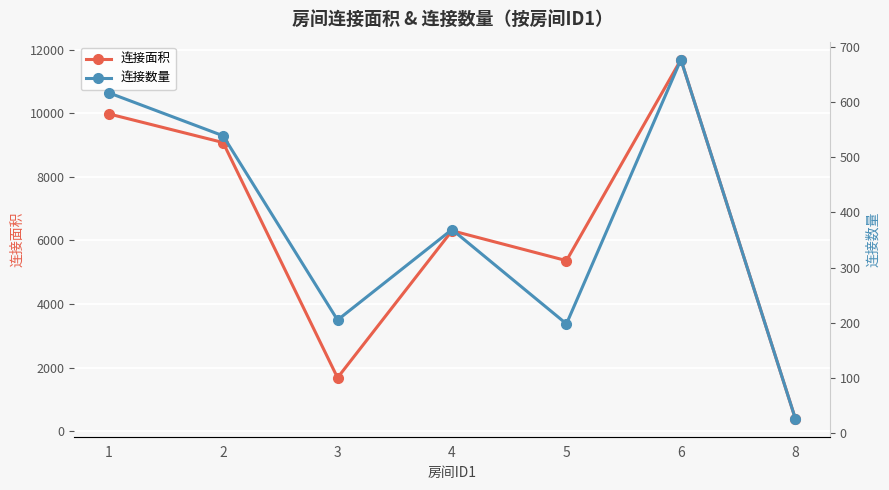

At which category is the sum across all series the highest?

6